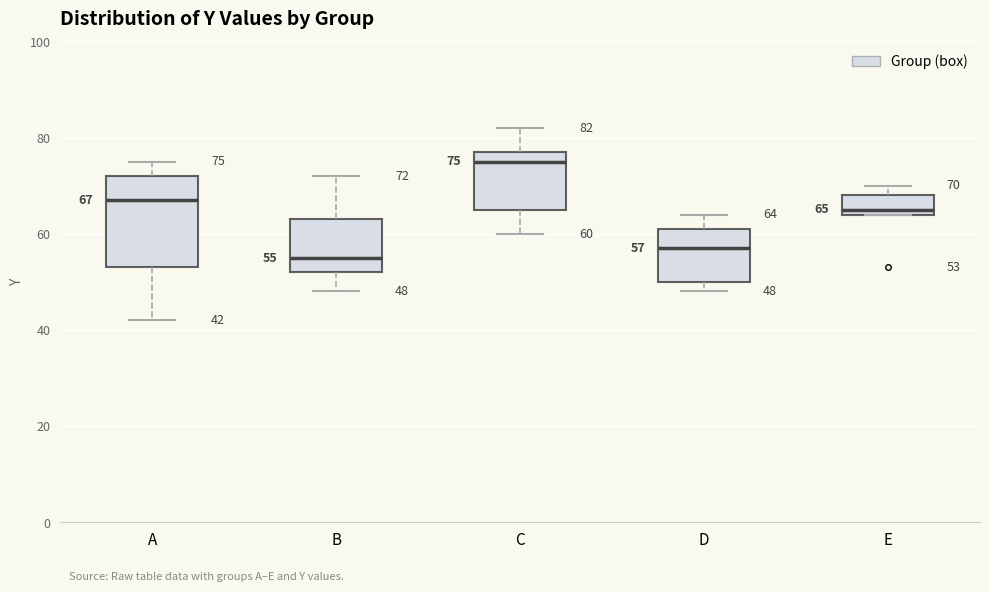

Which box has the lowest median line?

B